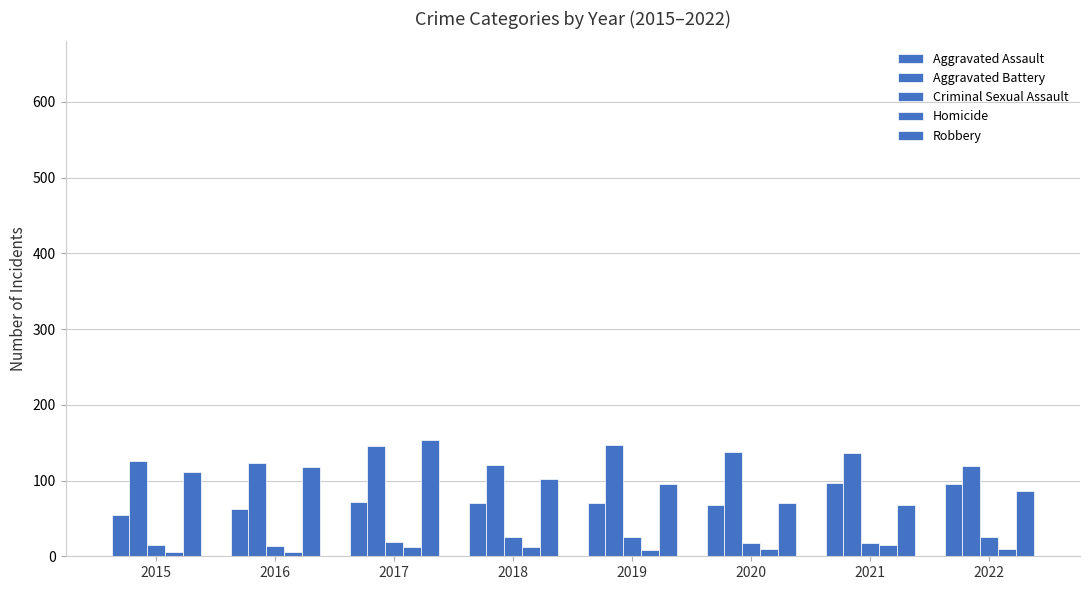

At 2020, list the series in order from largest to smallest.

Aggravated Battery, Robbery, Aggravated Assault, Criminal Sexual Assault, Homicide